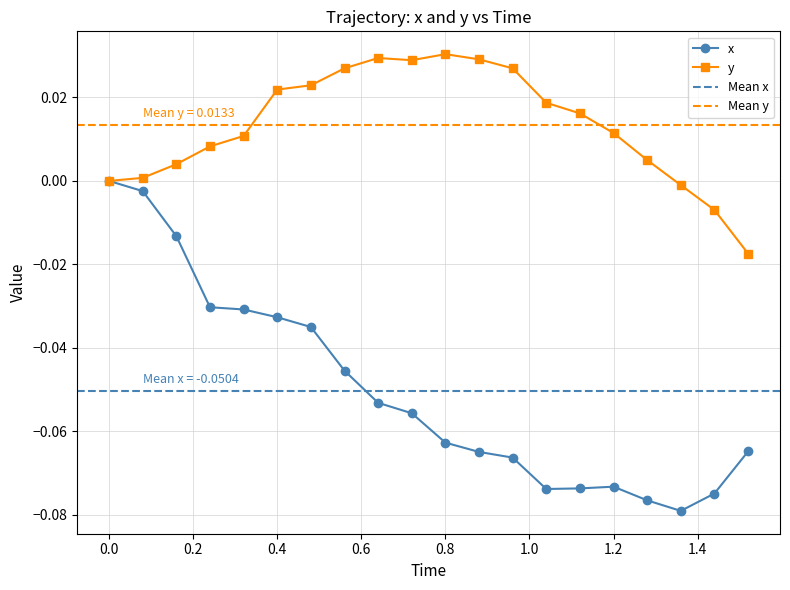

True or false: y and x intersect in this chart.

False